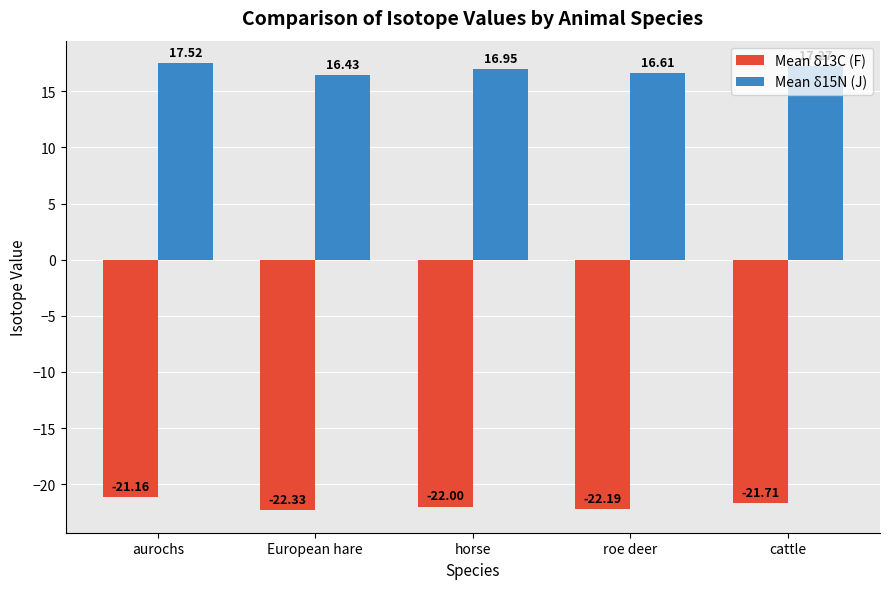

Which series has the largest total across all categories?

Mean δ15N (J)